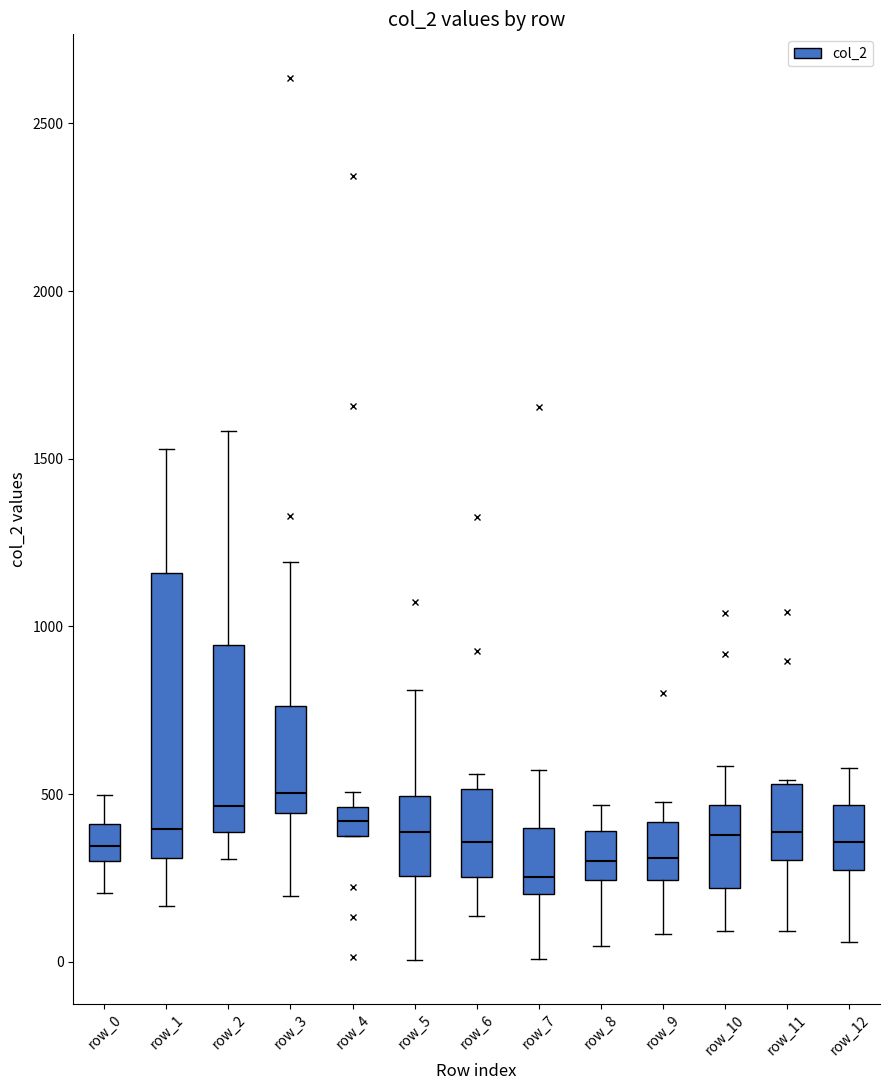

Reading left to right, read every box against the y-axis: the position of its median line, the range the box covers, and the ends of its whiskers. The values are not printed on the chart, so give them approximately, as read against the axis.

row_0: median 350, box 300 to 400, whiskers 200 to 500
row_1: median 400, box 300 to 1150, whiskers 150 to 1550
row_2: median 450, box 400 to 950, whiskers 300 to 1600
row_3: median 500, box 450 to 750, whiskers 200 to 1200
row_4: median 400, box 350 to 450, whiskers 350 to 500
row_5: median 400, box 250 to 500, whiskers 0 to 800
row_6: median 350, box 250 to 500, whiskers 150 to 550
row_7: median 250, box 200 to 400, whiskers 0 to 550
row_8: median 300, box 250 to 400, whiskers 50 to 450
row_9: median 300, box 250 to 400, whiskers 100 to 500
row_10: median 400, box 200 to 450, whiskers 100 to 600
row_11: median 400, box 300 to 550, whiskers 100 to 550
row_12: median 350, box 250 to 450, whiskers 50 to 600